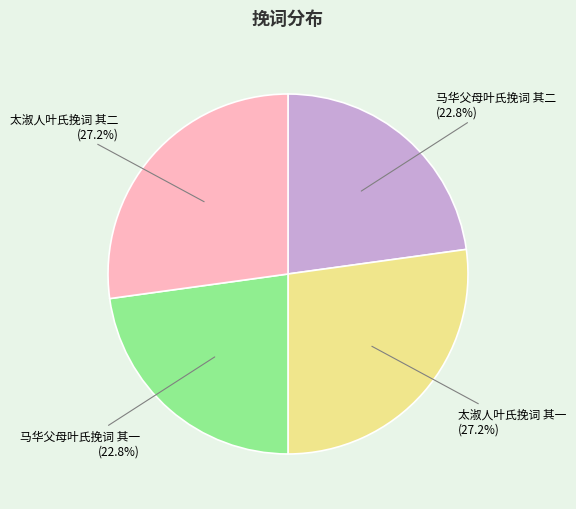

What portion of the pie excludes 马华父母叶氏挽词 其一?

77.2%